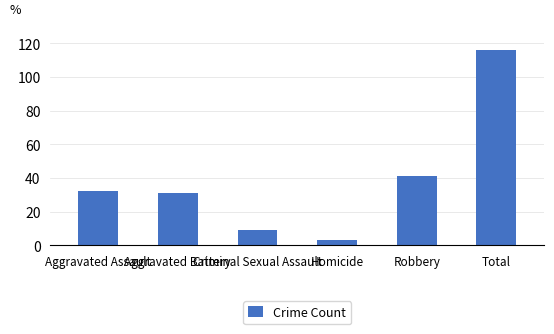

Reading right to left, transcribe all the data shown in this chart.

116	41	3	9	31	32